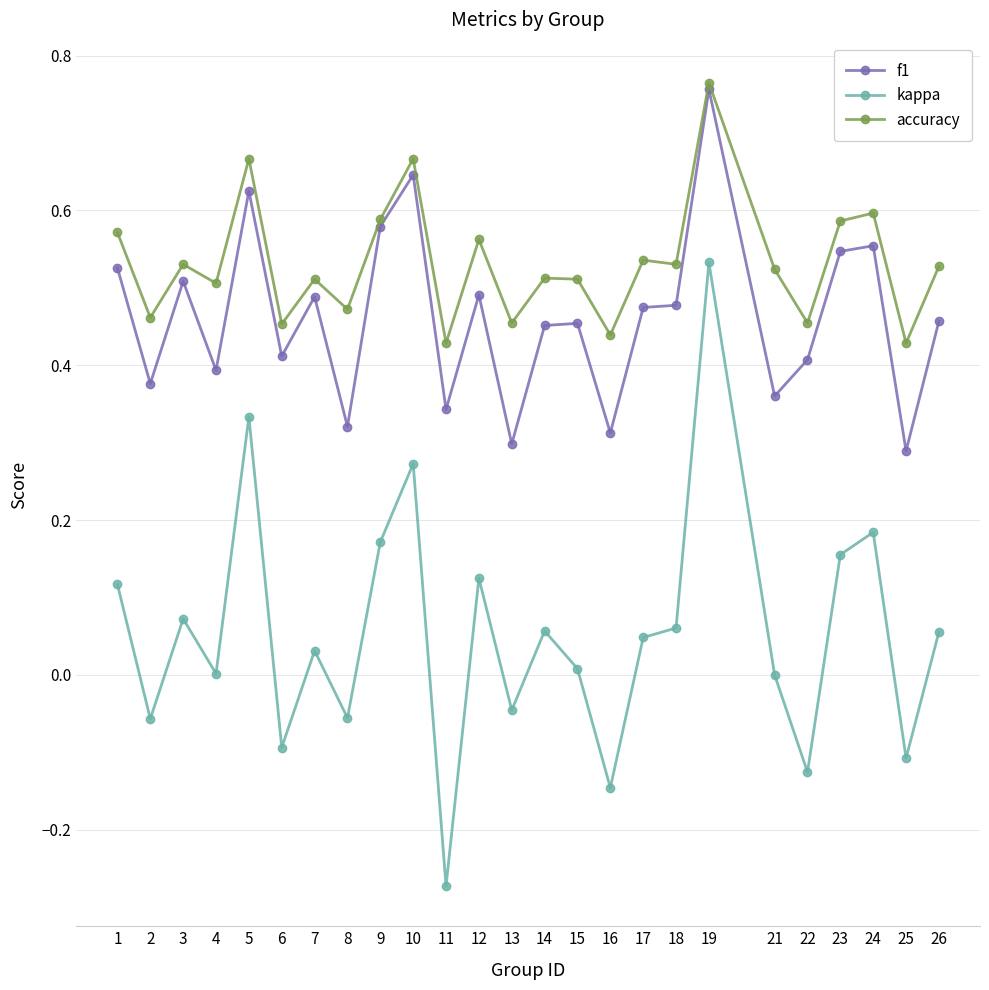

At which category does kappa reach its first local peak?

3